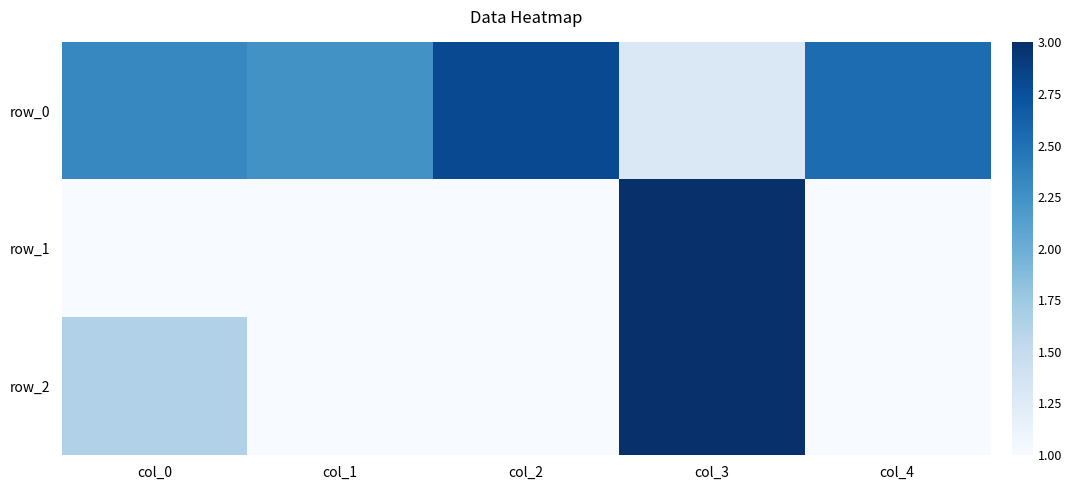

What is the sum of all row_1 values?

7.0